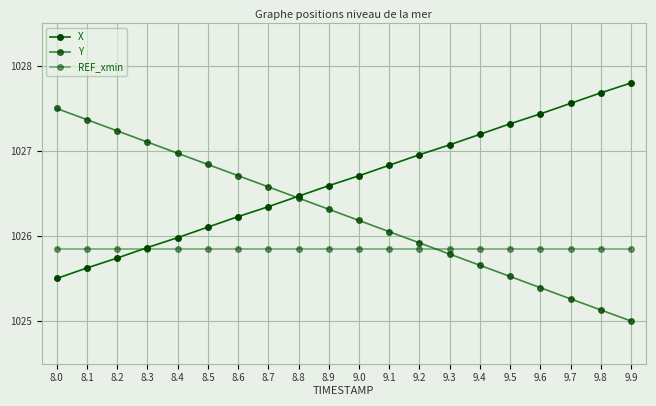

How many values in the Y series exceed 1026?

12